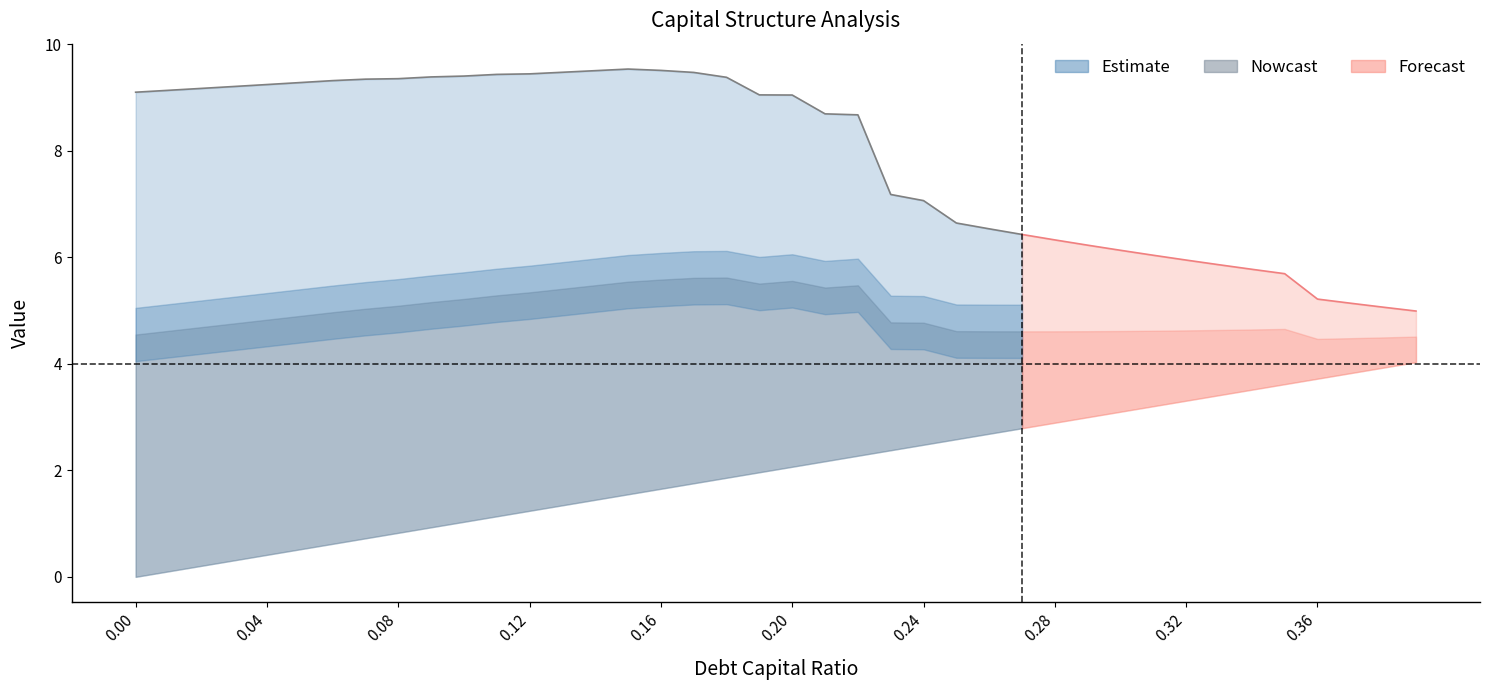

Is the value of cost_capital at 0.28 greater than the value of debt_capital at 0.36?

No